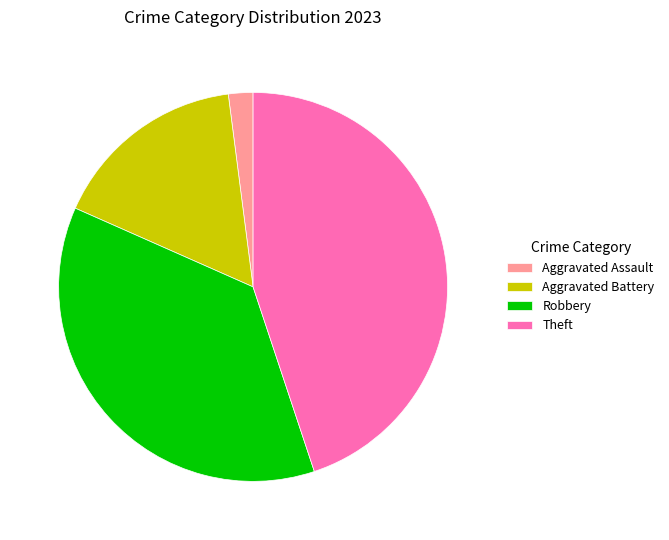

Do Aggravated Assault and Robbery together represent more than half of the pie?

No